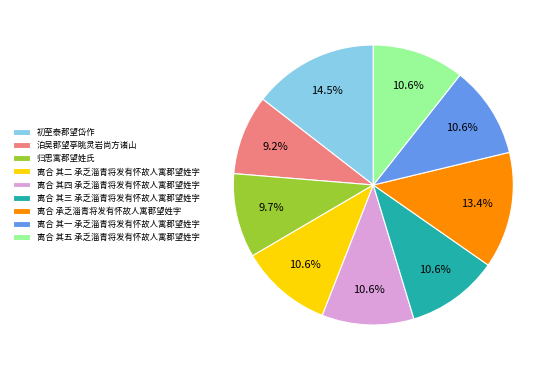

What is the ratio of the value at 离合 其三 承乏淄青将发有怀故人寓郡望姓字 to the value at 离合 其二 承乏淄青将发有怀故人寓郡望姓字?

1.0